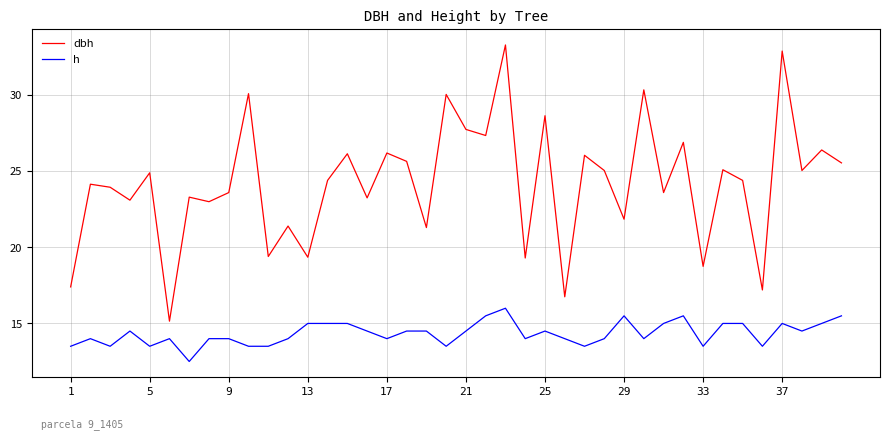

Between 14 and 33, which series saw the biggest shift?

dbh